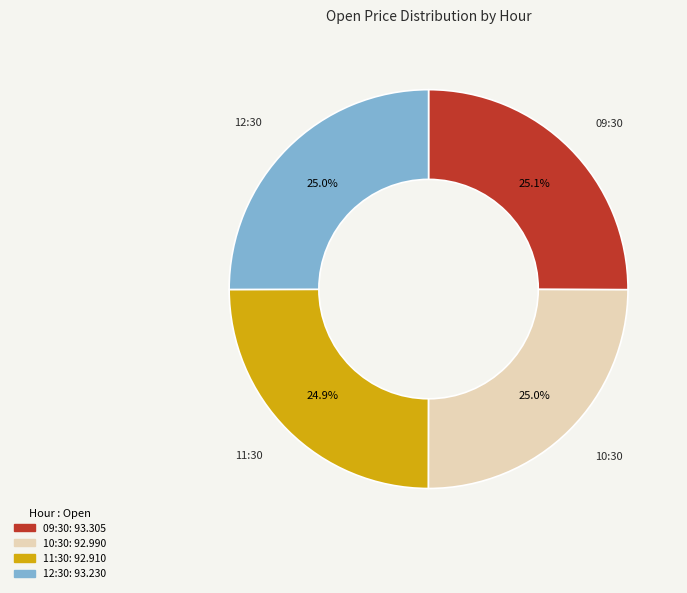

Does 09:30 account for over 50% of the chart?

No